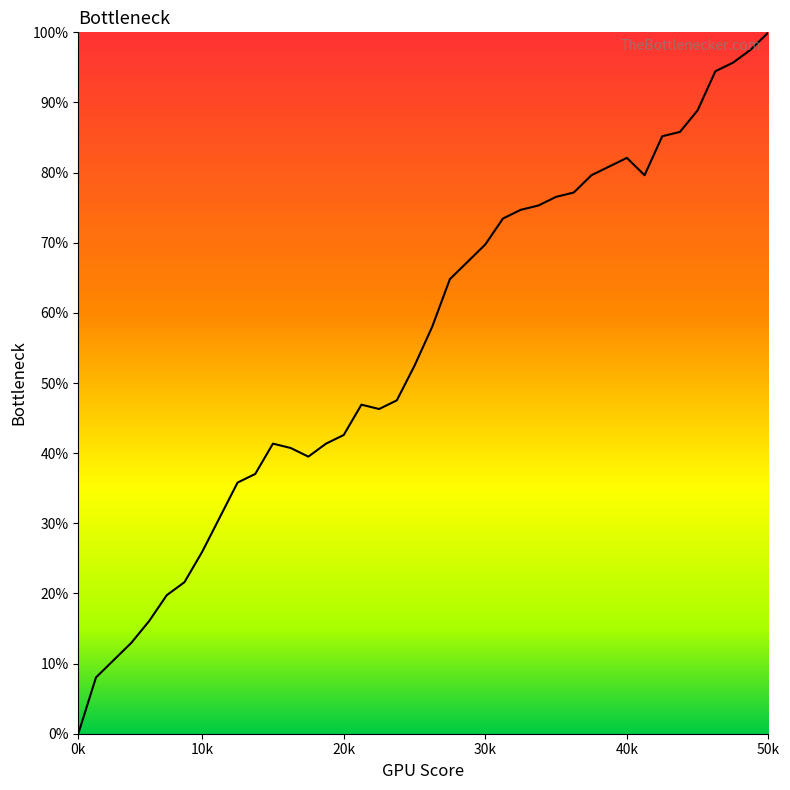

What is the greatest value displayed?

100.0